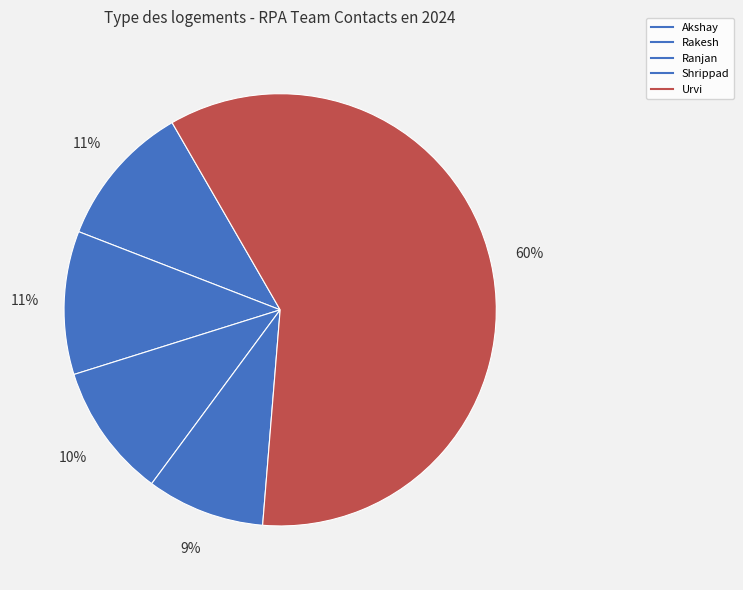

How many segments does this pie chart have?

5